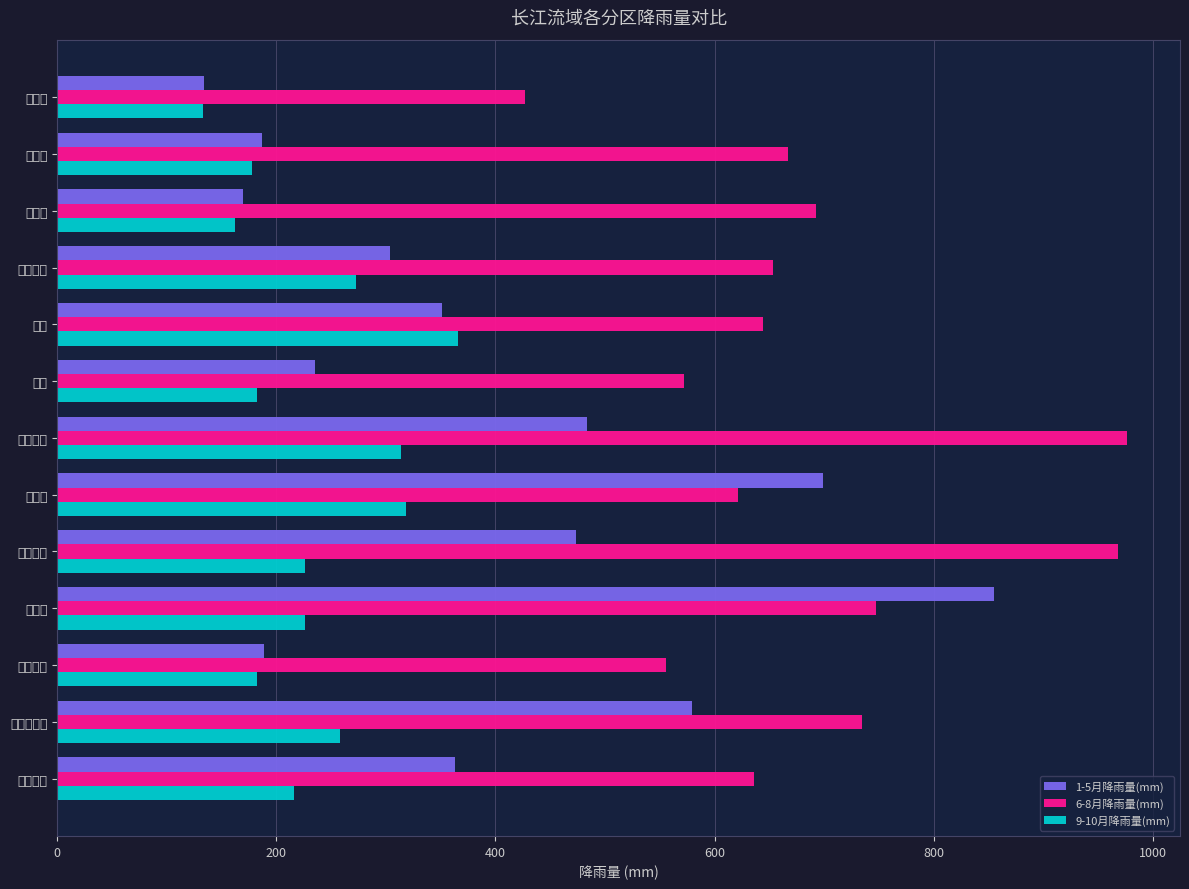

What is the sum of all 9-10月降雨量(mm) values?

3035.9